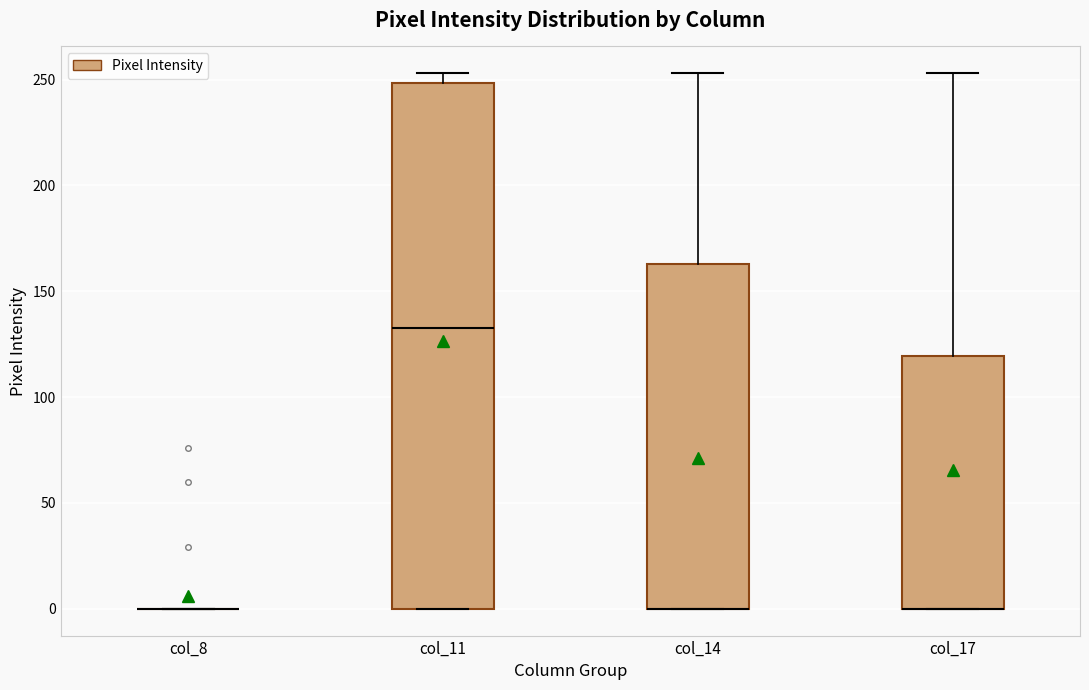

Reading left to right, read every box against the y-axis: the position of its median line, the range the box covers, and the ends of its whiskers. The values are not printed on the chart, so give them approximately, as read against the axis.

col_8: box collapsed to a line at 0, whiskers 0 to 0
col_11: median 135, box 0 to 250, whiskers 0 to 255
col_14: median 0 (drawn on the box's lower edge), box 0 to 165, whiskers 0 to 255
col_17: median 0 (drawn on the box's lower edge), box 0 to 120, whiskers 0 to 255